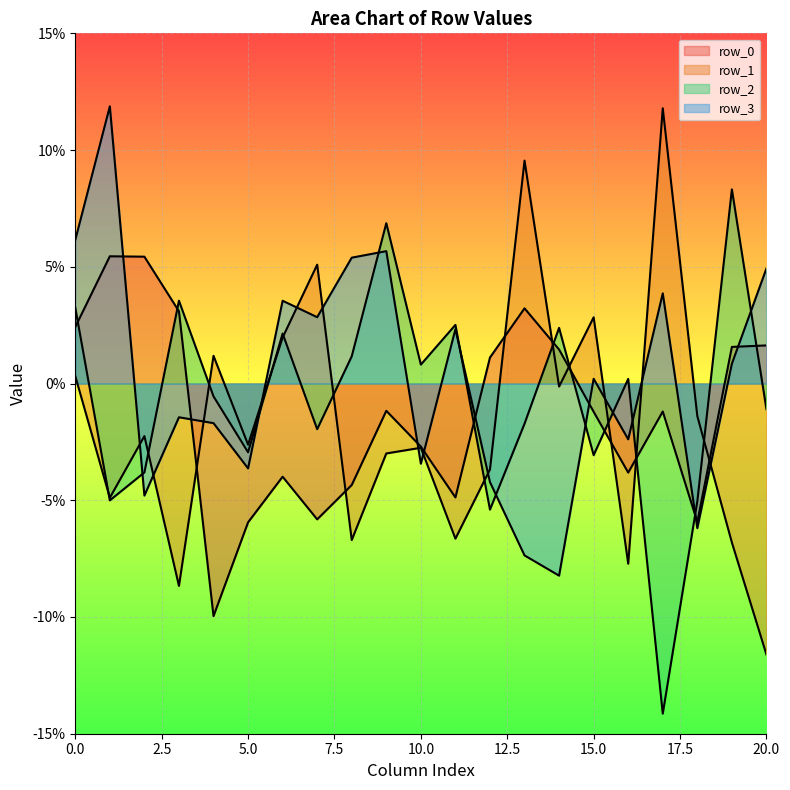

Where is the first local minimum for row_0?

4